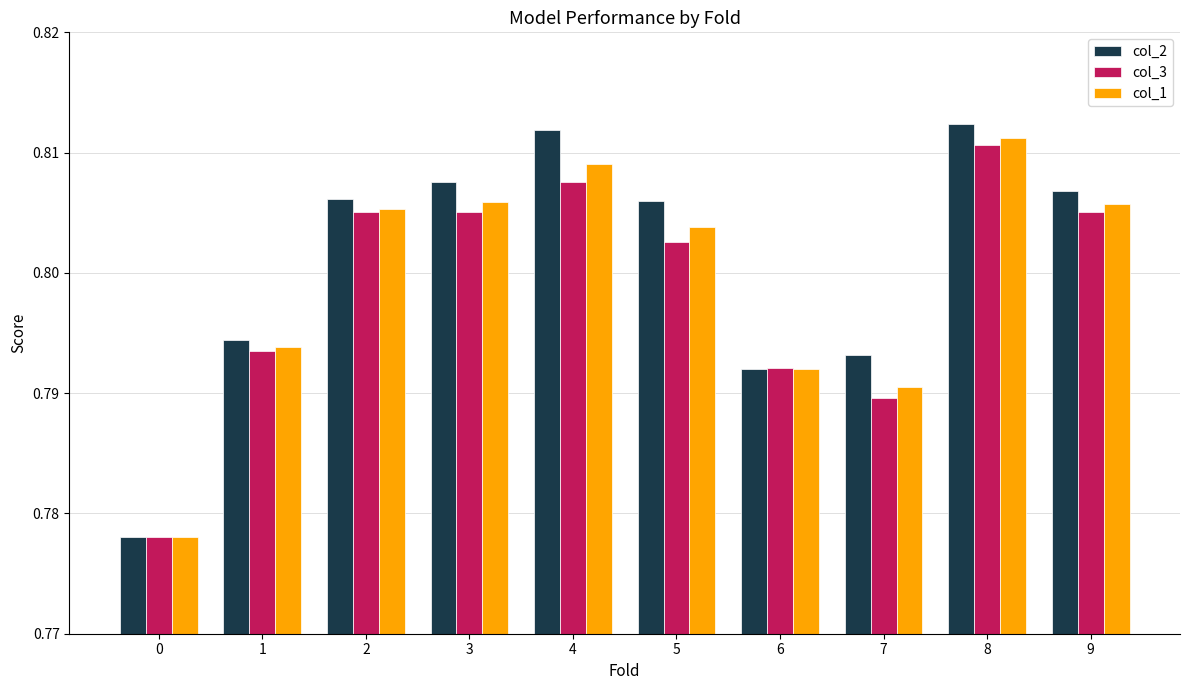

Count the col_3 values in the range 0 to 1.

10